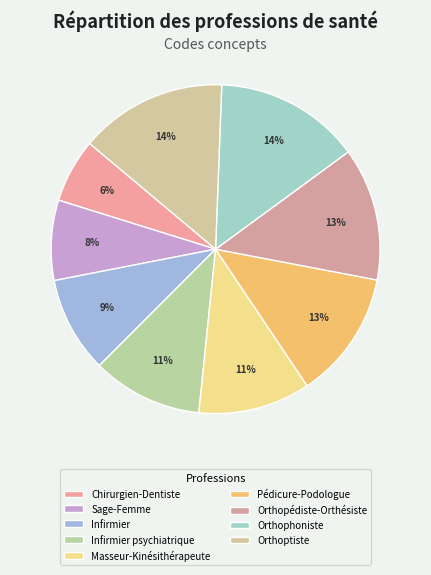

To the nearest percent, what is the average slice percentage?

11%